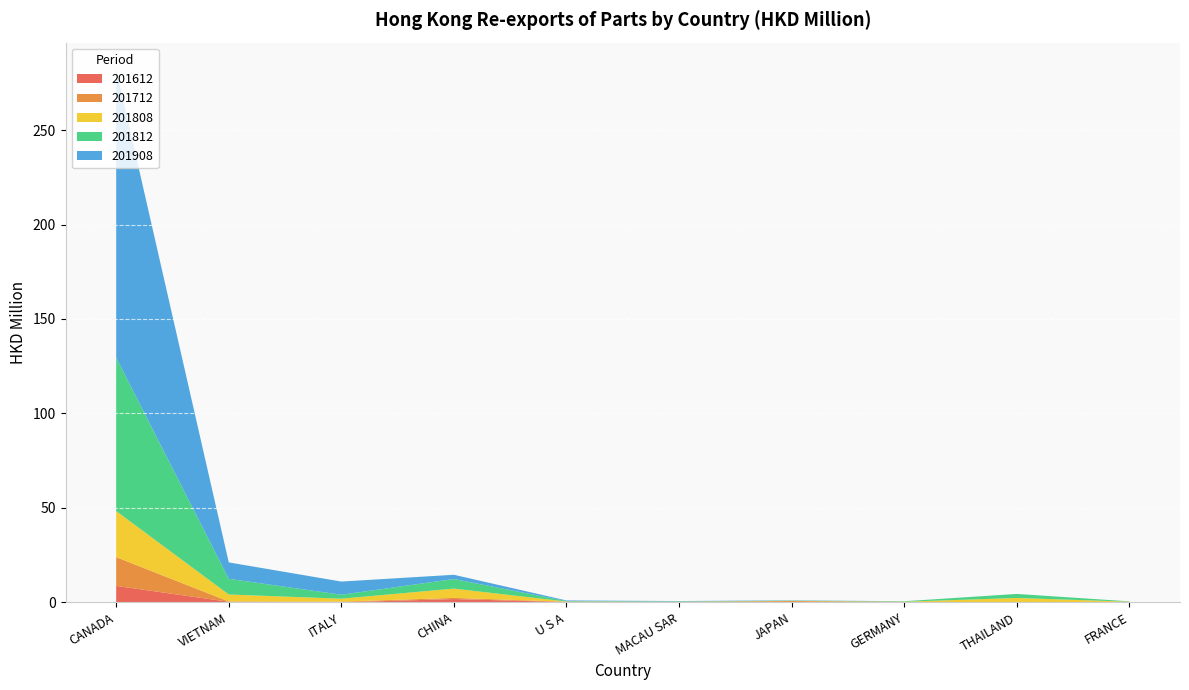

Reading right to left, extract all data points from this chart.

201612: 0.2	0.1	0.1	0.1	0.1	0.2	1.8	0.0	0.3	8.7
201712: 0.1	0.0	0.1	0.6	0.1	0.2	0.6	0.4	0.2	15.2
201808: 0.1	2.1	0.2	0.1	0.1	0.1	4.9	1.6	3.7	24.4
201812: 0.2	2.1	0.2	0.1	0.2	0.2	5.1	2.1	8.3	81.2
201908: 0.0	0.0	0.0	0.1	0.2	0.3	2.2	7.0	8.7	152.6